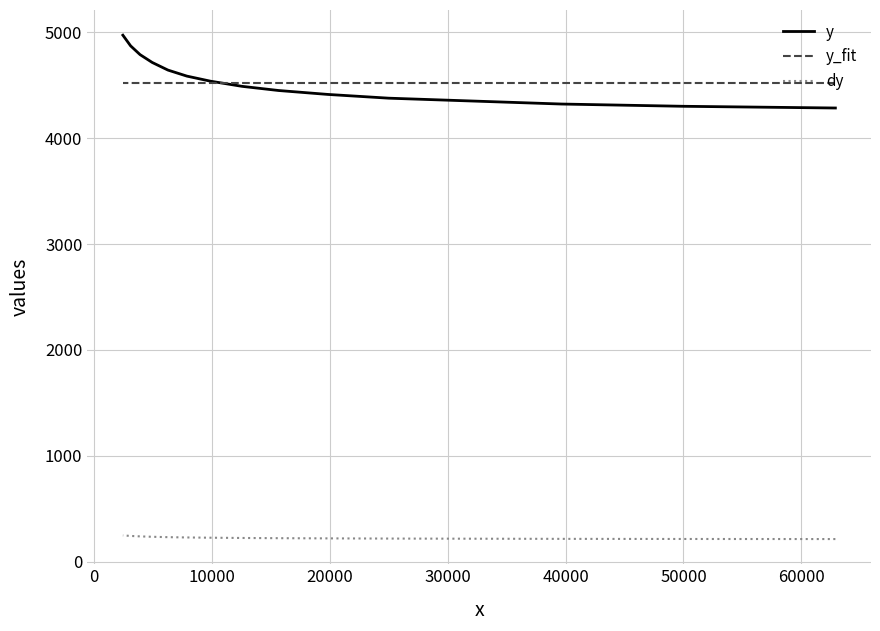

What is the label of the 8th point from the left?

60000